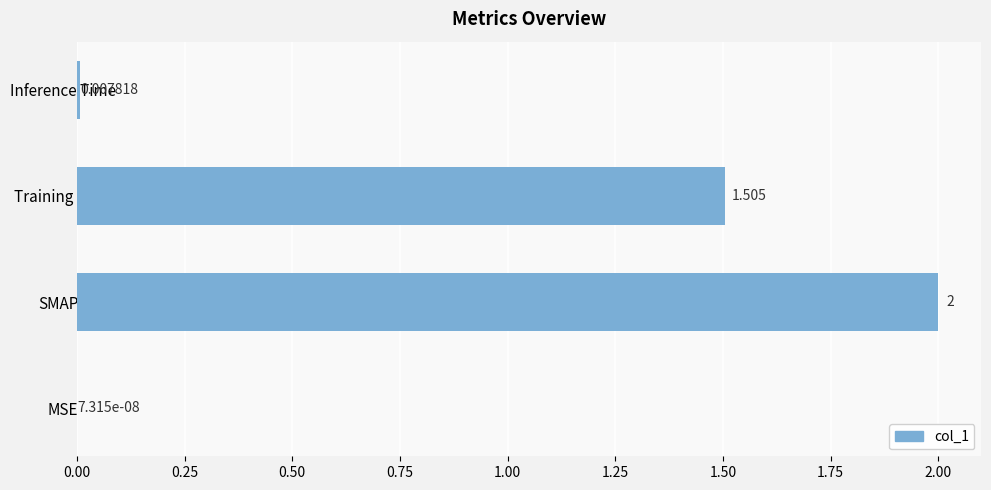

Where is the data nearest to the value 1?

Training Time